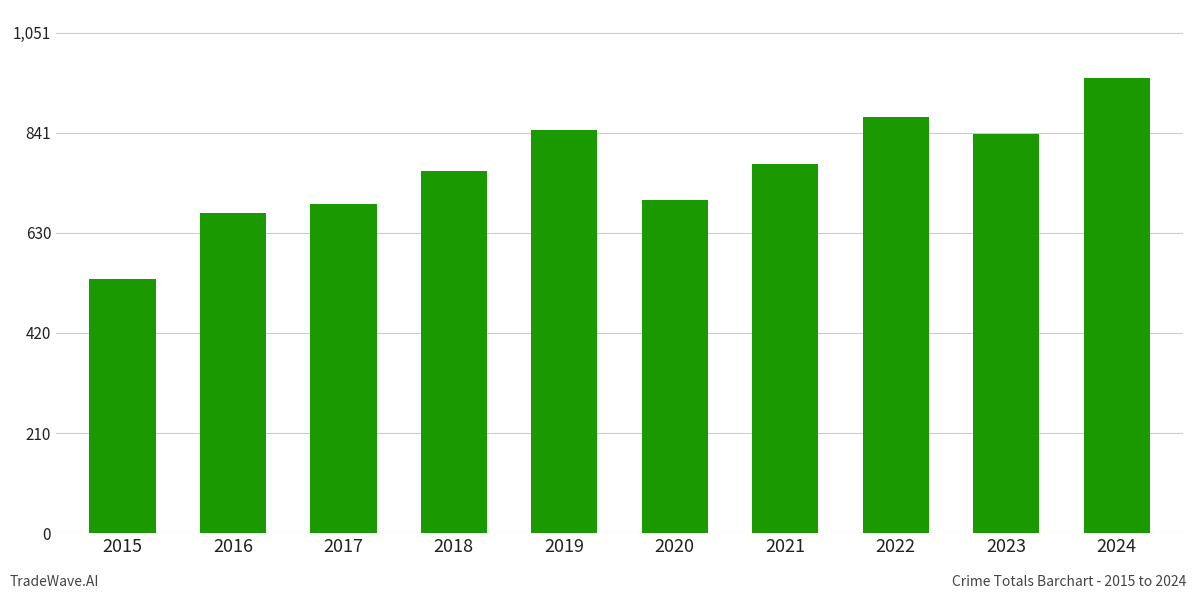

At which category does the chart reach its peak across all series?

2024